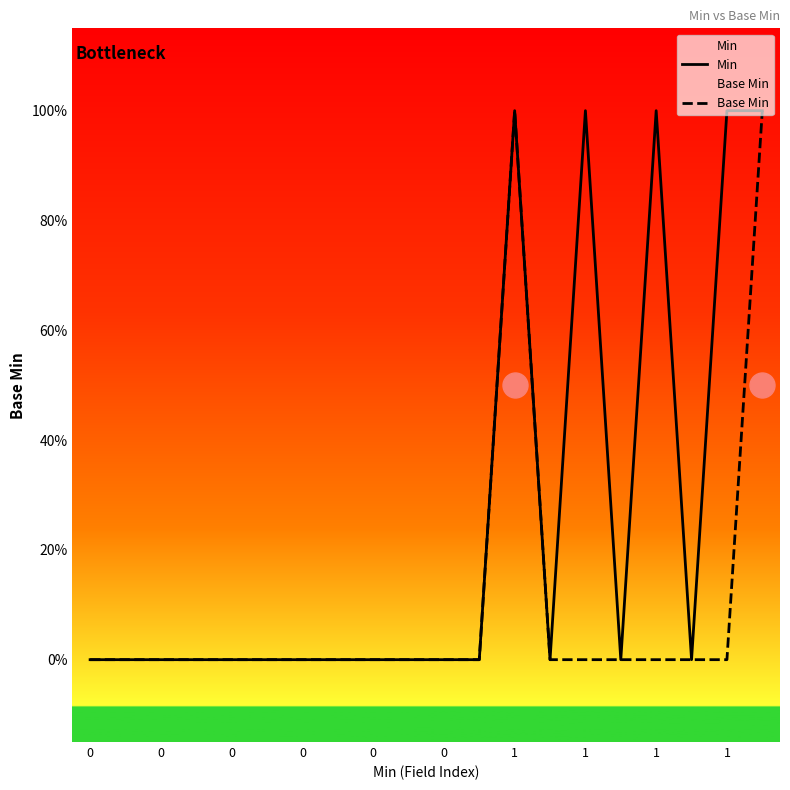

True or false: Base Min and Min intersect in this chart.

False